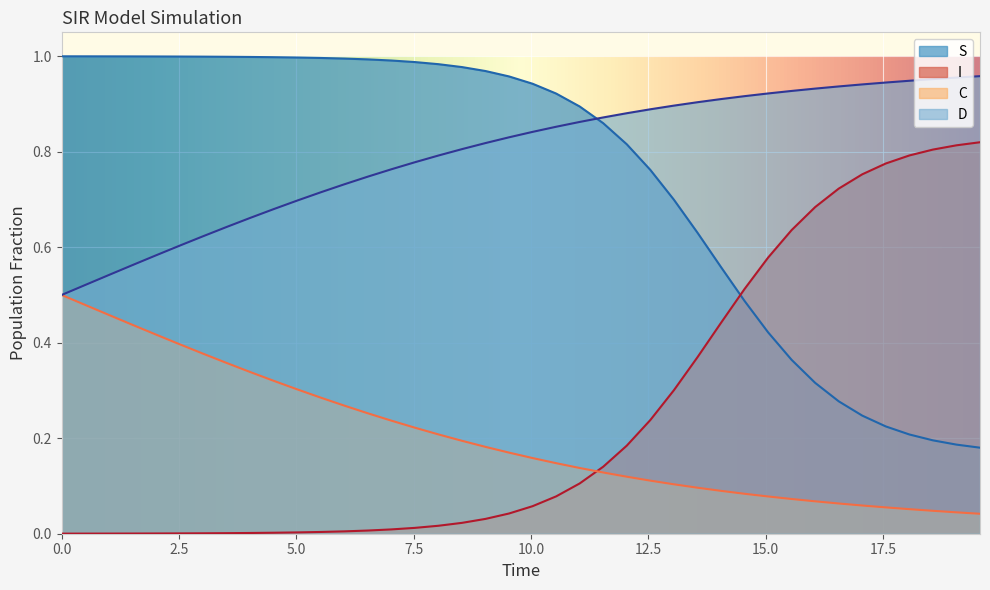

Which series has the largest total across all categories?

D